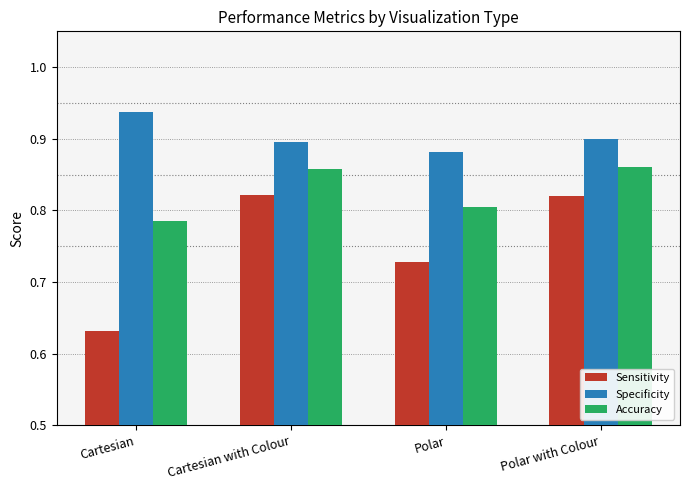

What is the difference between the maximum and minimum values in the Accuracy series?

0.1